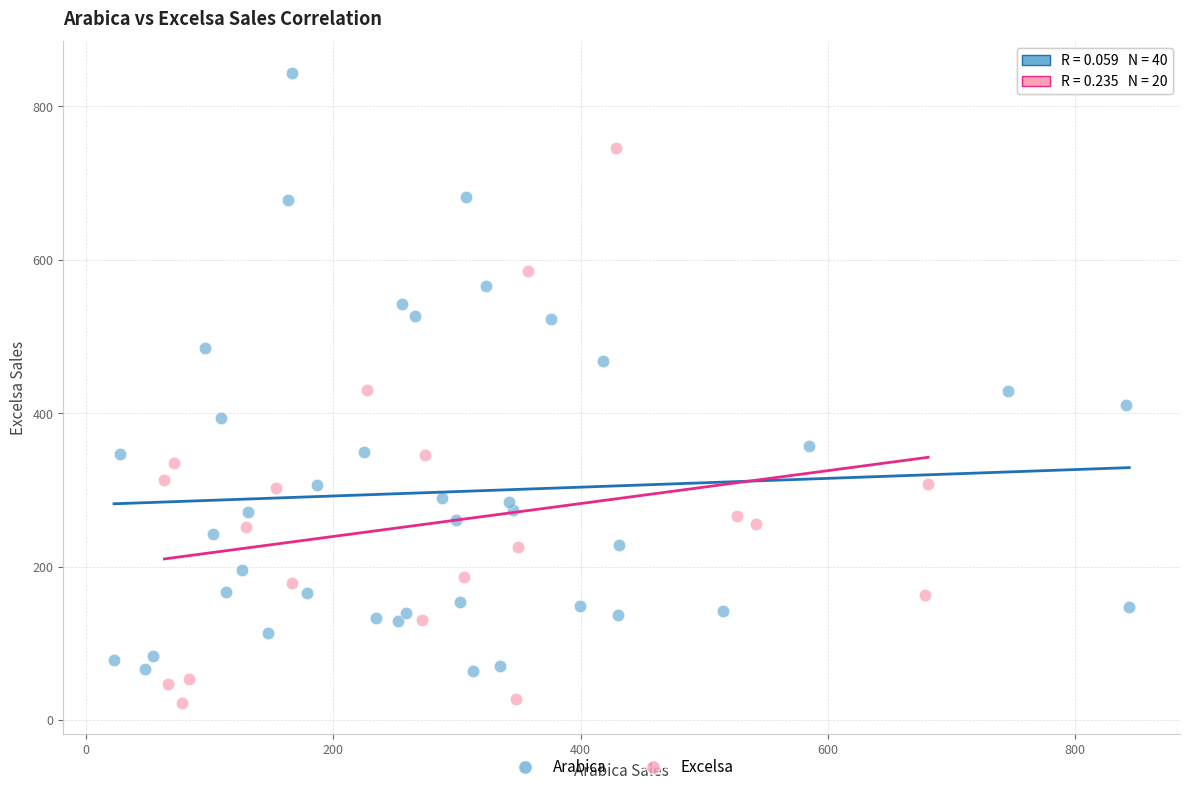

Which series contains the lowest Y value?

Excelsa